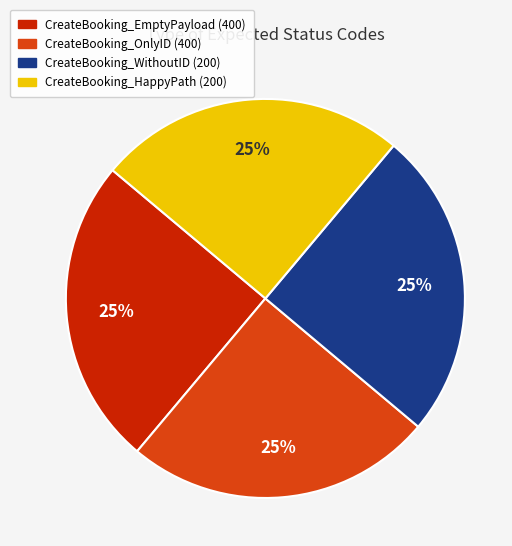

Approximately how many times larger is the value at CreateBooking_WithoutID compared to CreateBooking_EmptyPayload?

1.0